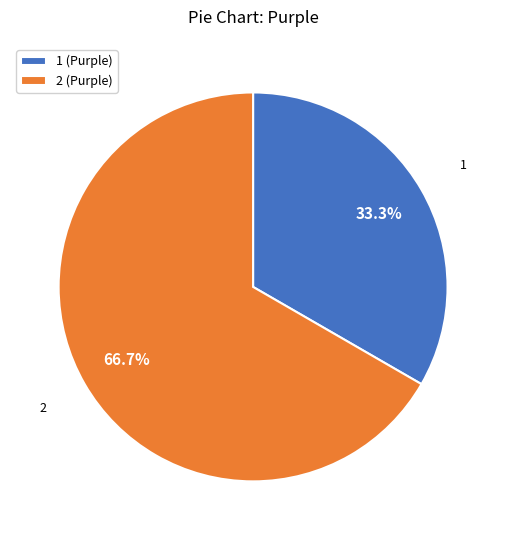

True or false: 1 accounts for 48% of the total.

False